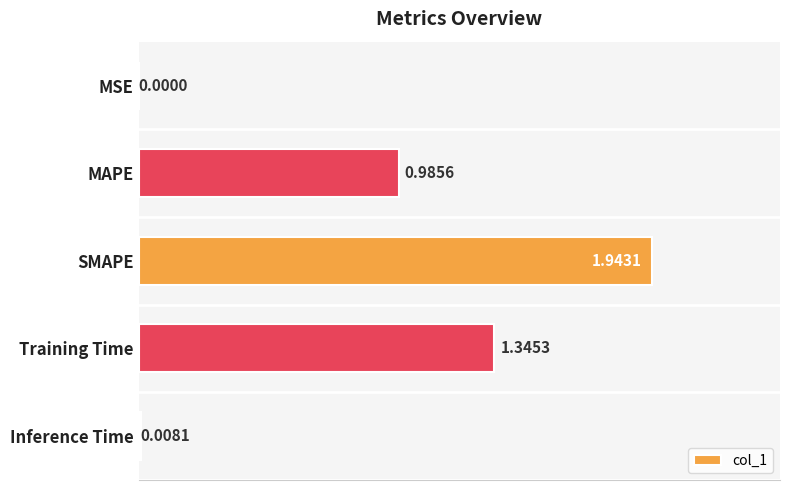

Between MAPE and Training Time, which is larger?

Training Time